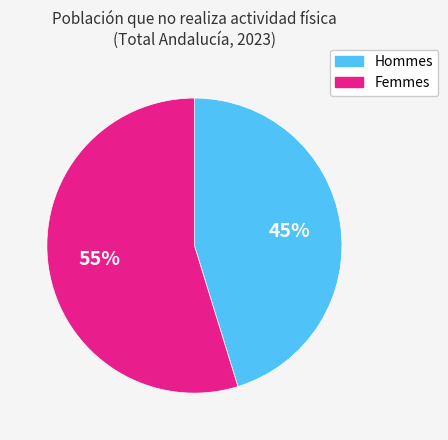

Between Femmes and Hommes, which is larger?

Femmes